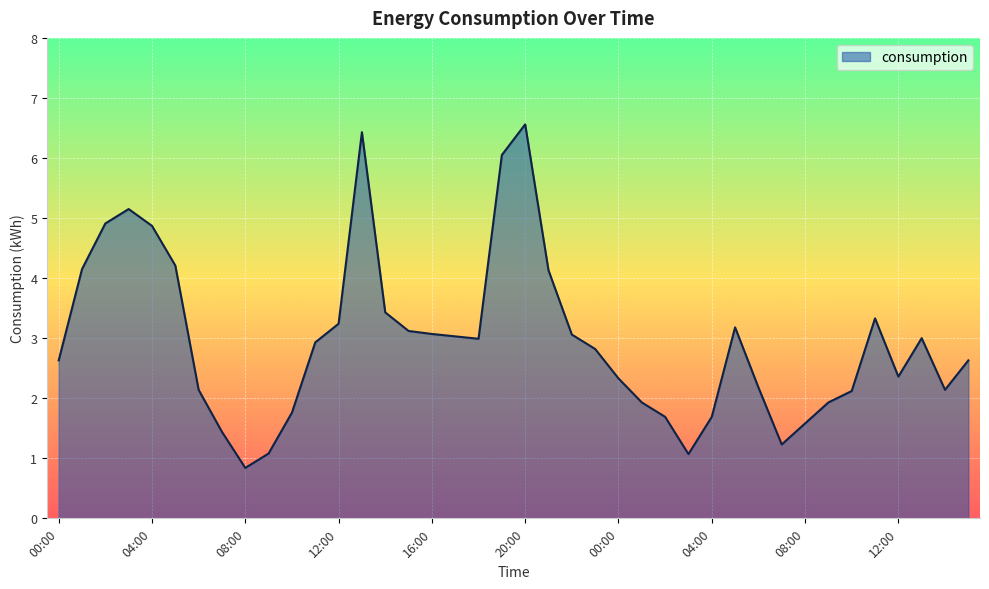

What is the sum of all values?

118.4